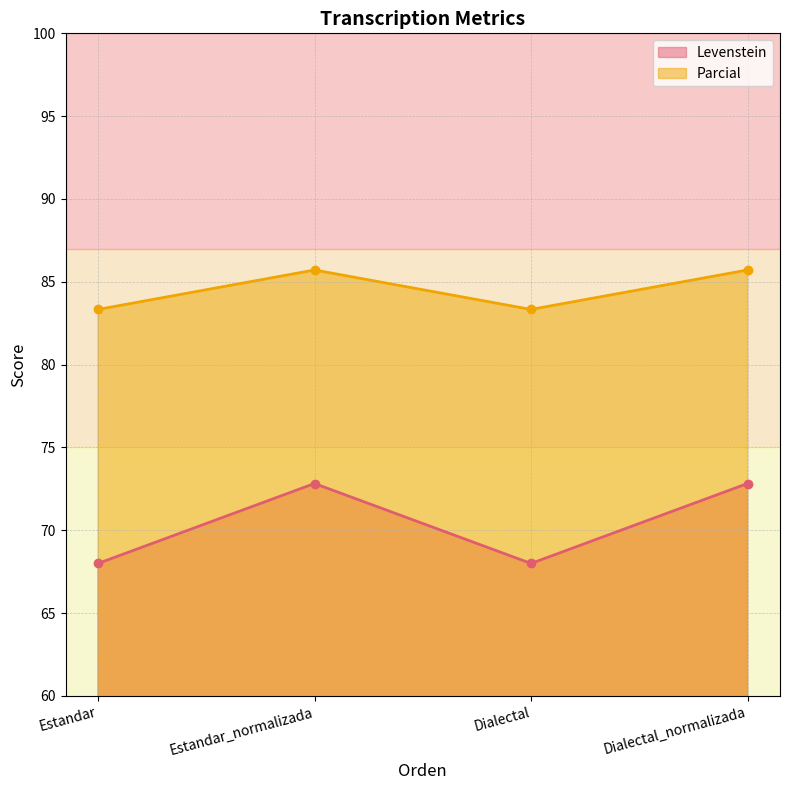

What is the approximate value of Parcial at Estandar_normalizada?

85.7